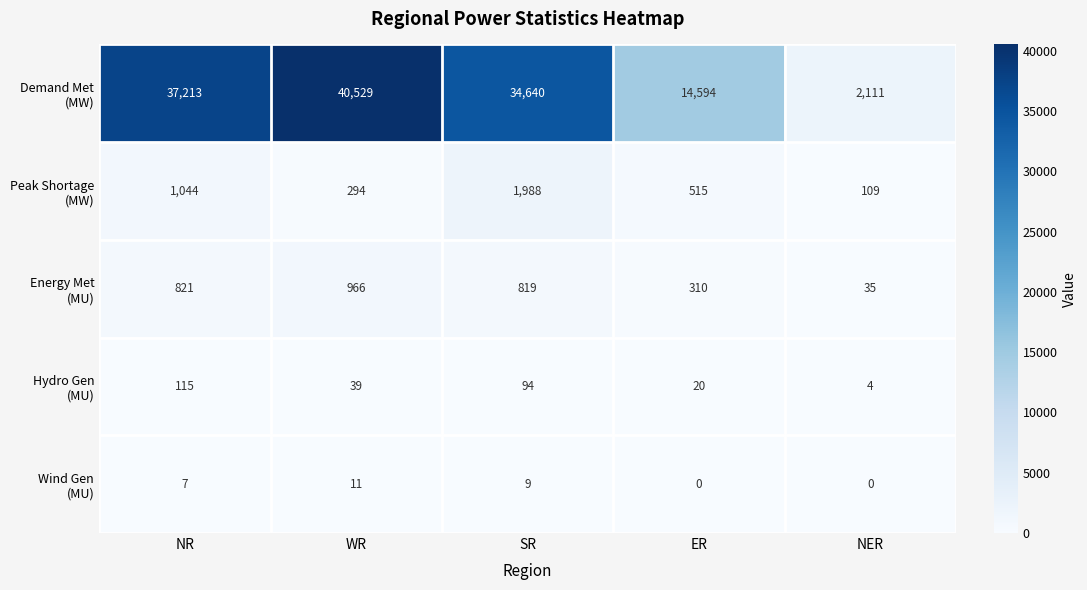

Count the number of categories in the chart.

5